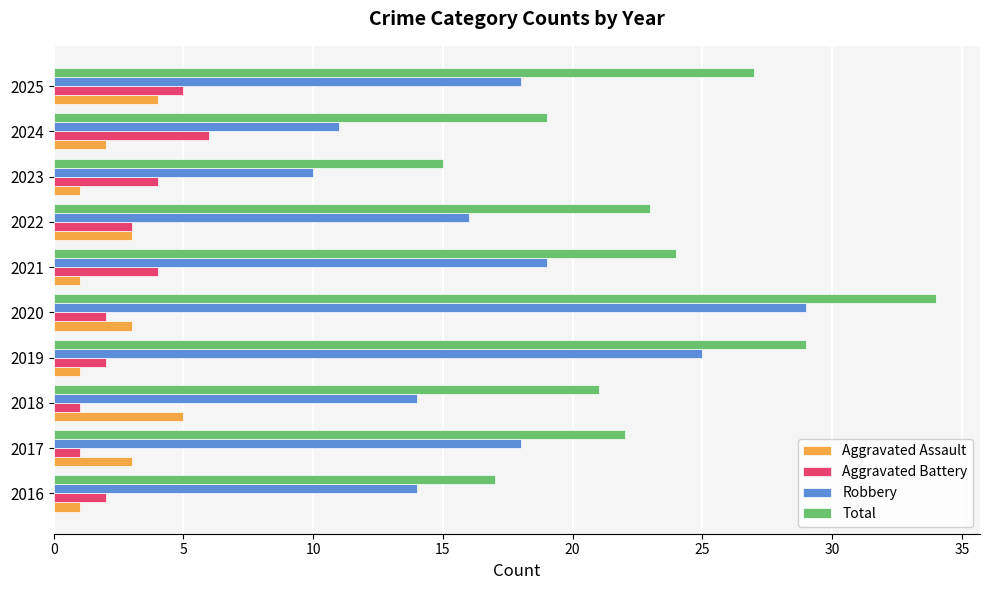

At 2021, list the series in order from largest to smallest.

Total, Robbery, Aggravated Battery, Aggravated Assault